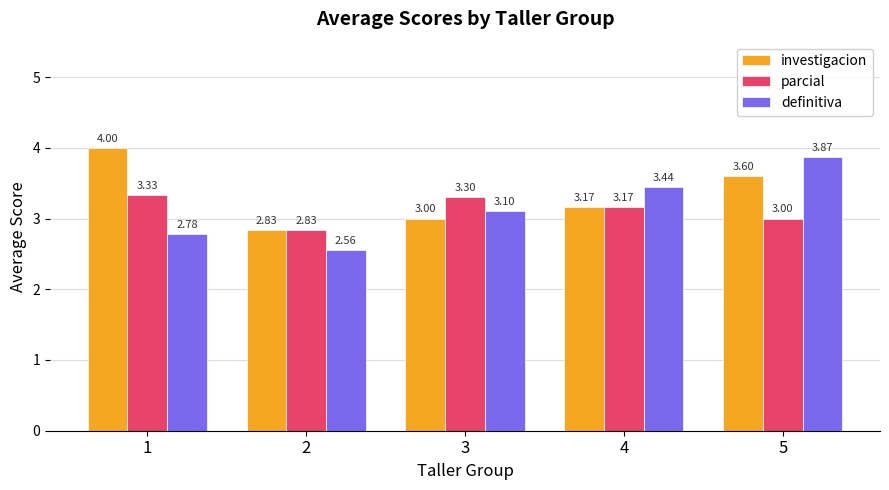

What is the sum of the parcial values at 2 and 3?

6.1